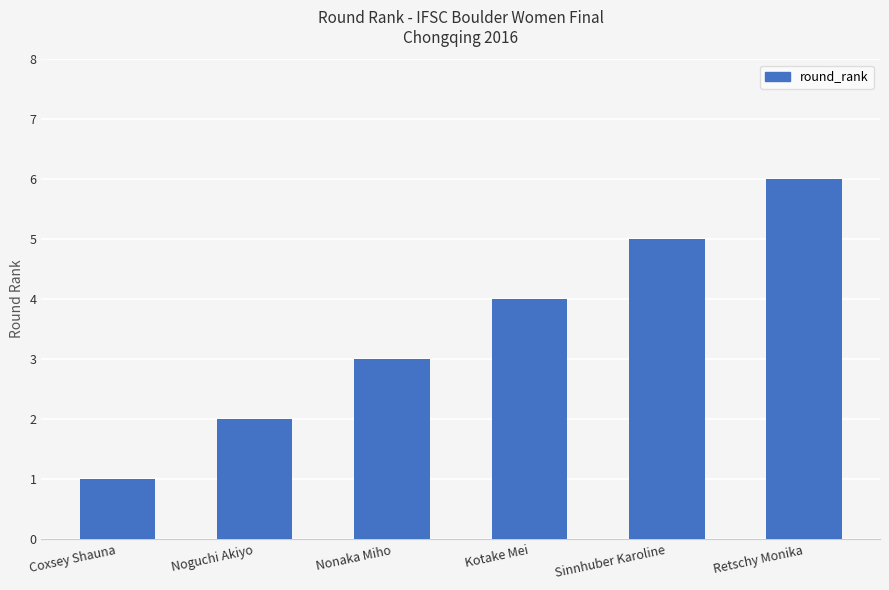

What is the label of the 4th bar from the left?

Kotake Mei